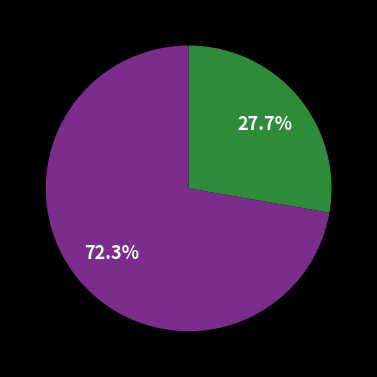

Is there a majority slice in this chart?

Yes